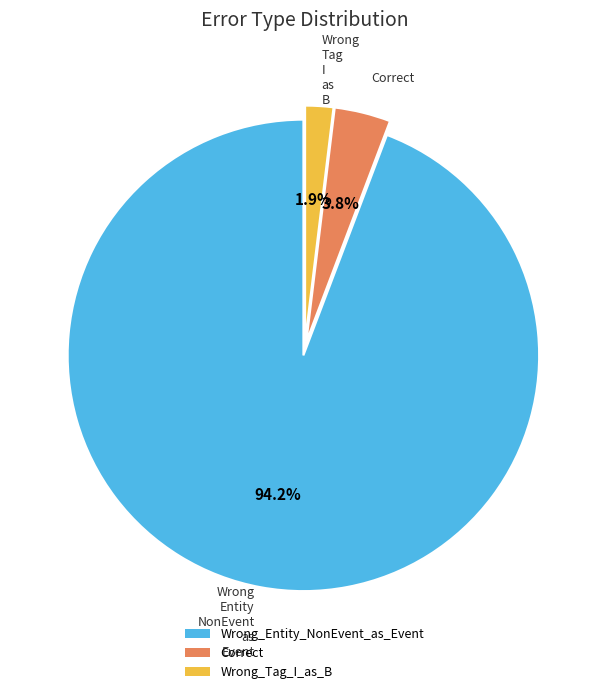

True or false: Wrong_Entity_NonEvent_as_Event accounts for 94% of the total.

True